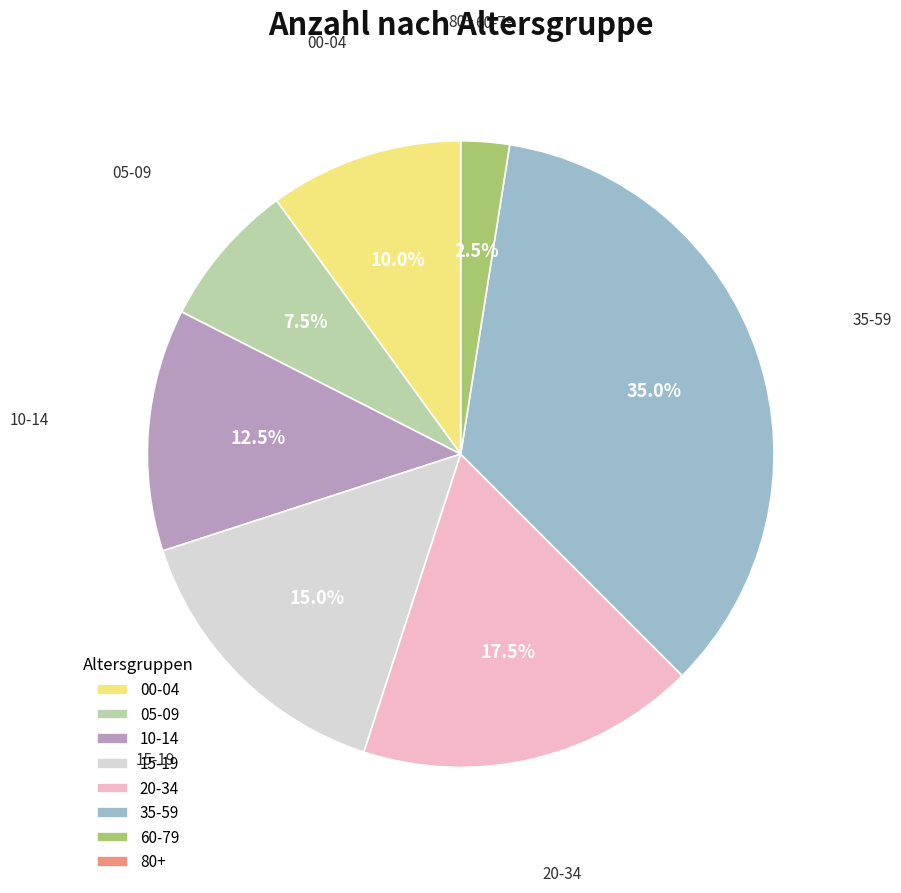

Is 35-59 the majority of the pie?

No